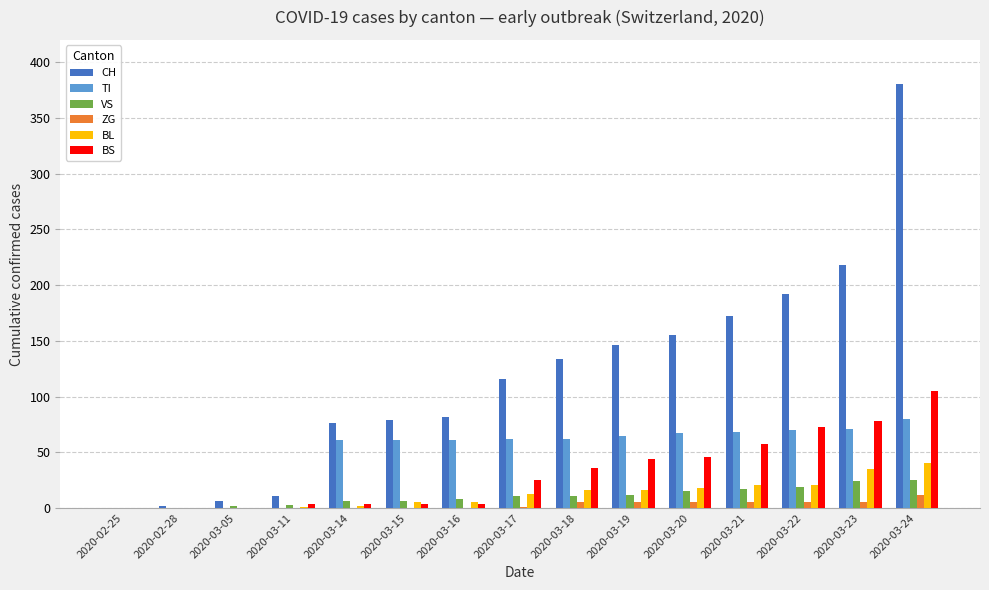

What is the highest value of the CH series?

380